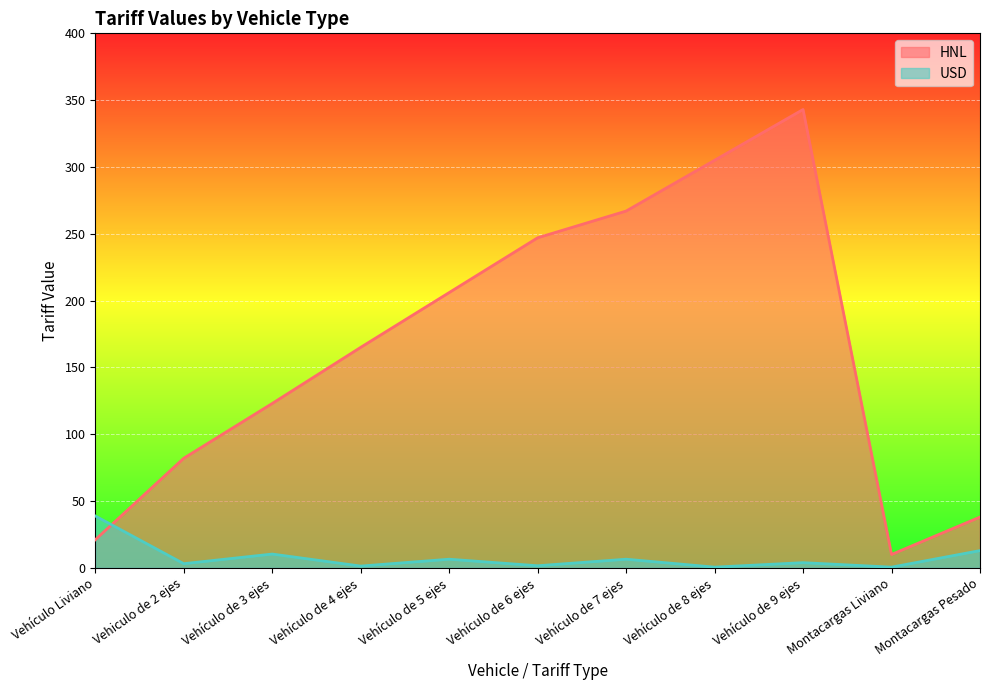

What is the maximum value for HNL?

343.0